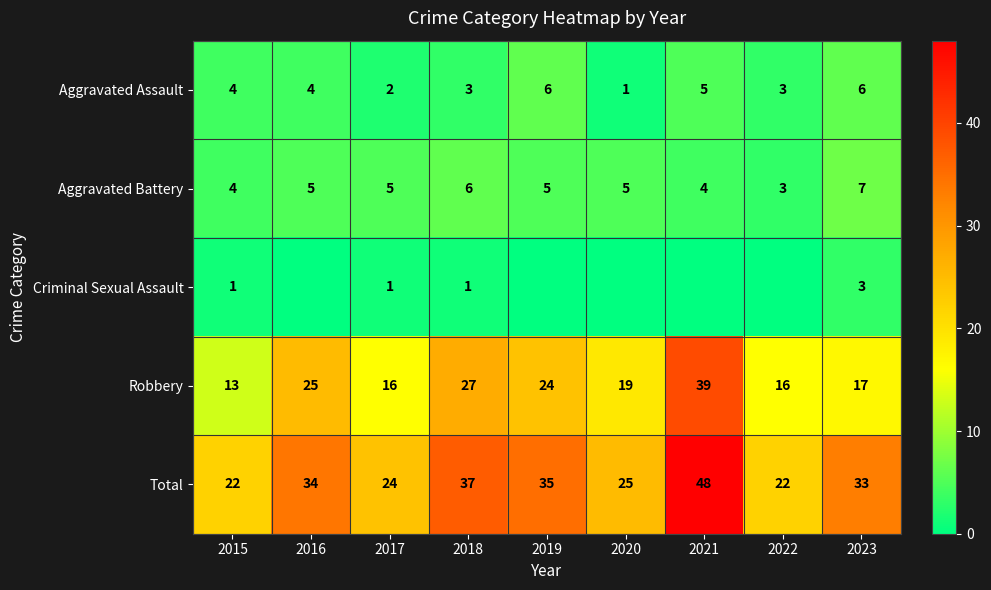

Is the value of Aggravated Assault at 2020 greater than the value of Total at 2021?

No